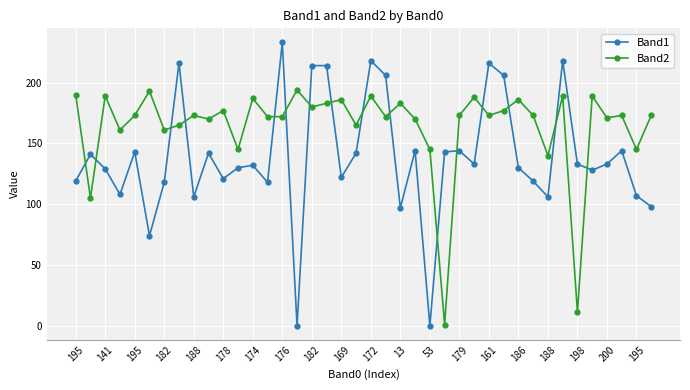

Which series has the largest range (max minus min)?

Band1